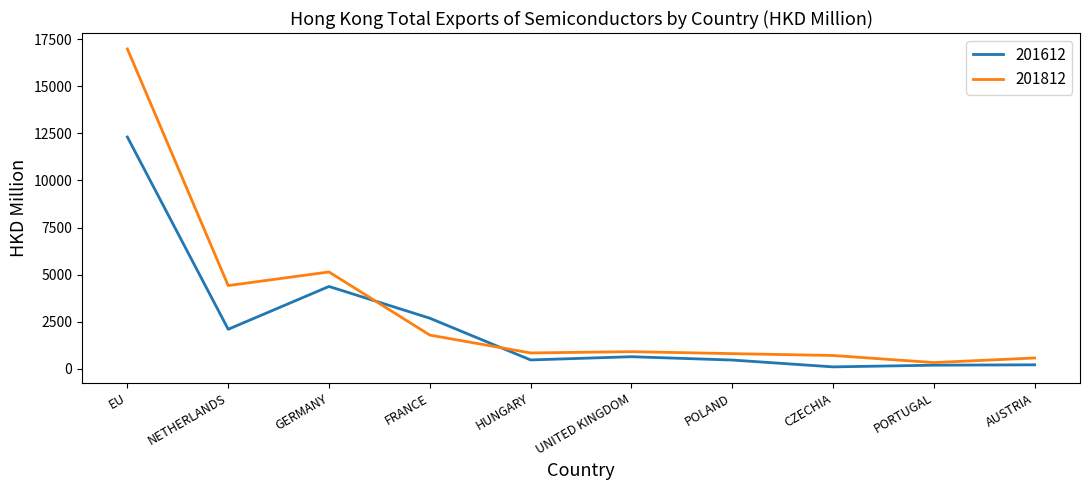

What is the sum of all 201612 values?

23459.5